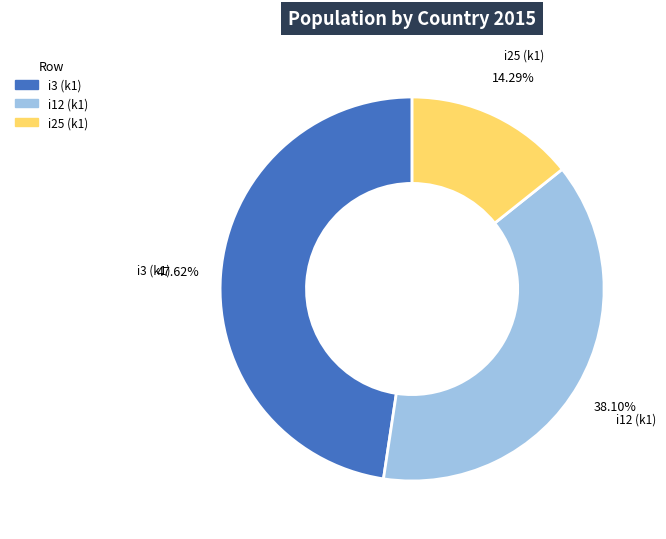

Is there a majority slice in this chart?

No